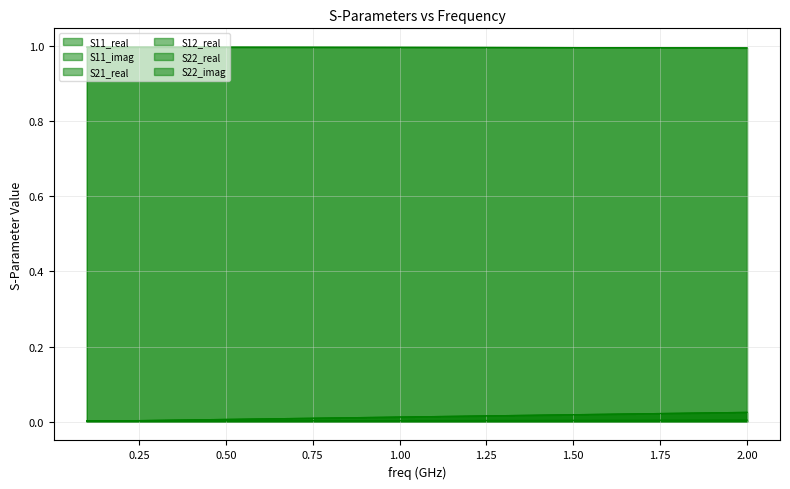

True or false: S12_real and S21_real intersect in this chart.

False